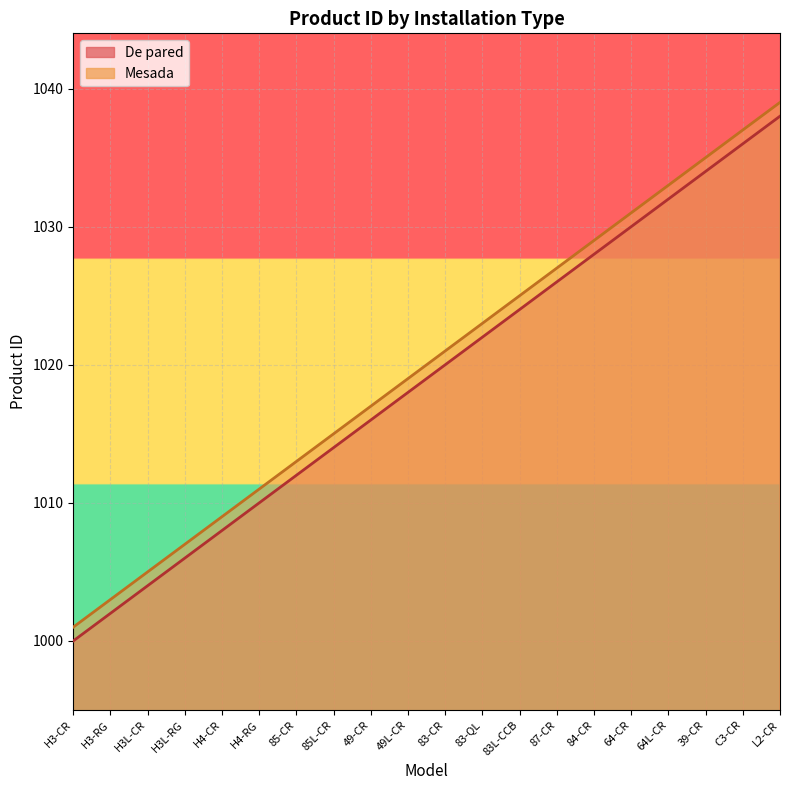

What is the label of the 20th point from the left?

L2-CR